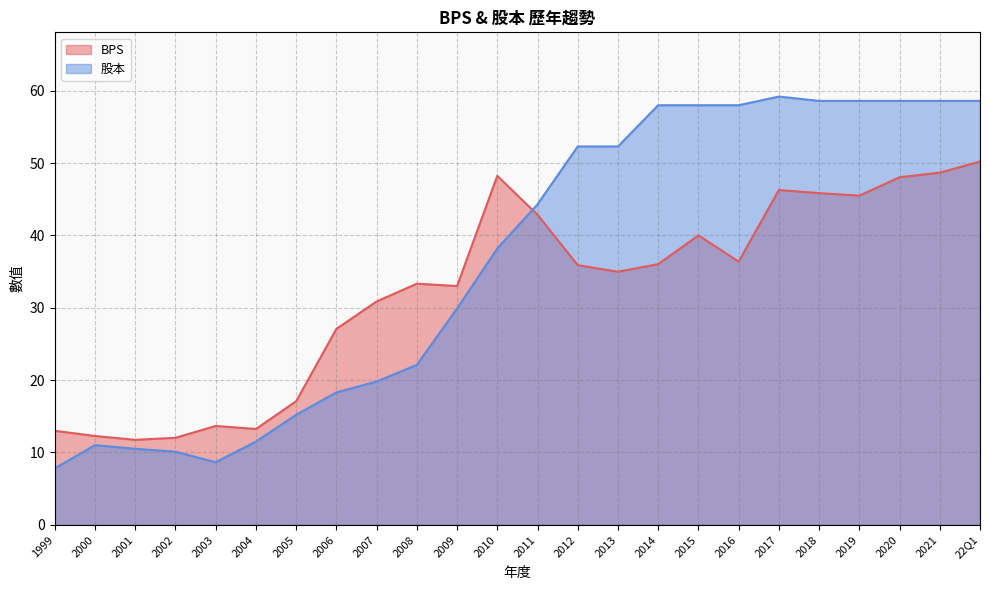

Between 2003 and 2009, which series saw the biggest shift?

股本